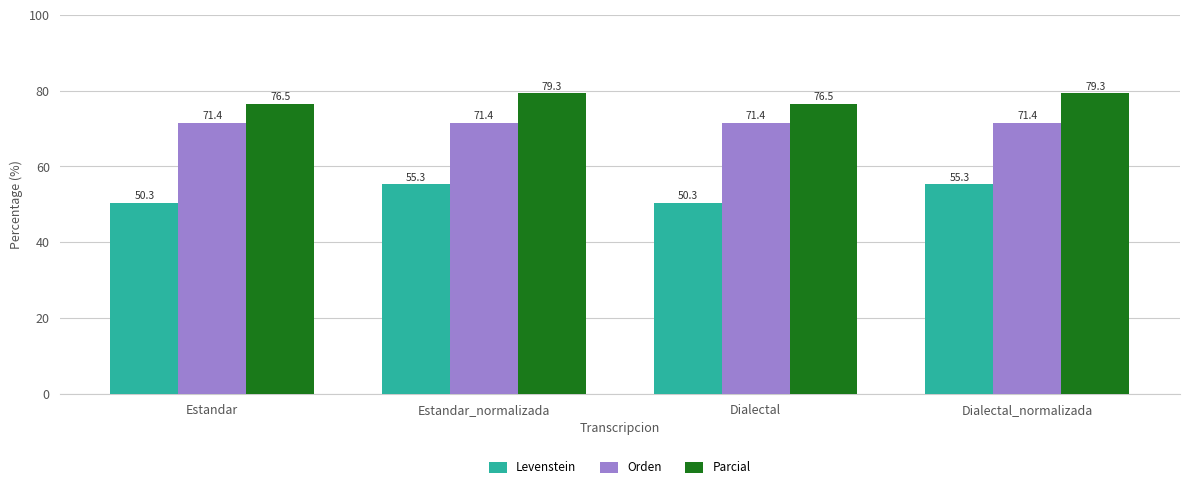

The Parcial series shows 76.5 at Dialectal. True or false?

True